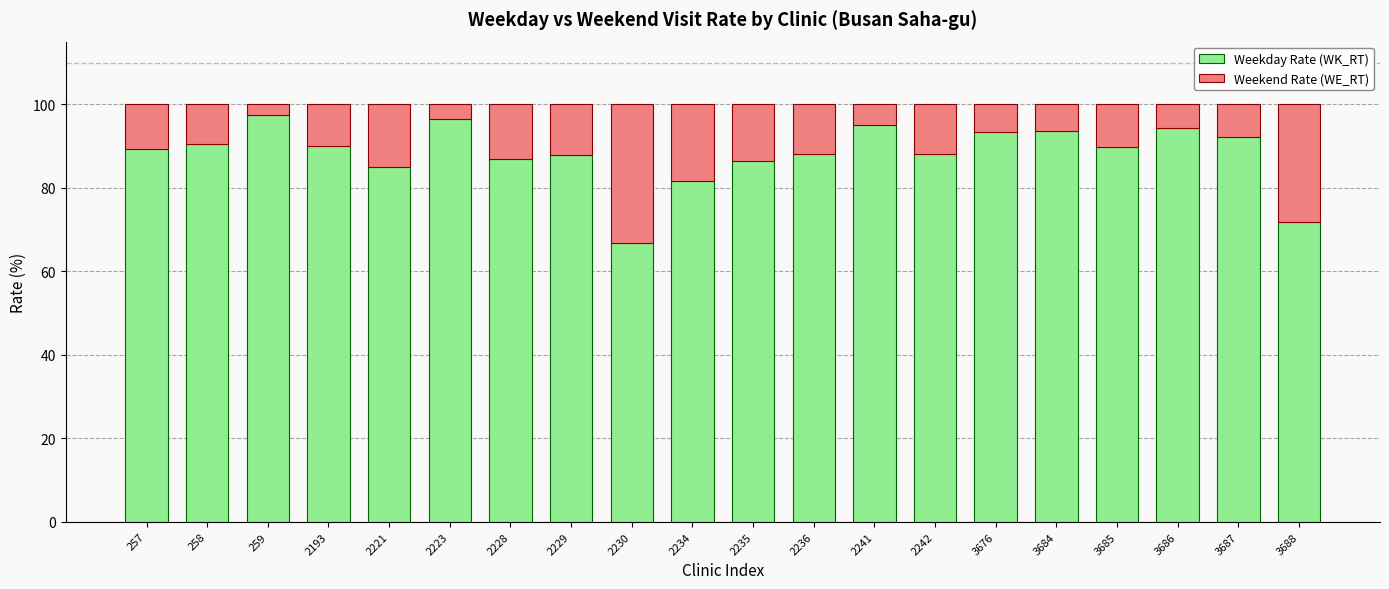

What is the minimum value for Weekday Rate (WK_RT)?

66.7